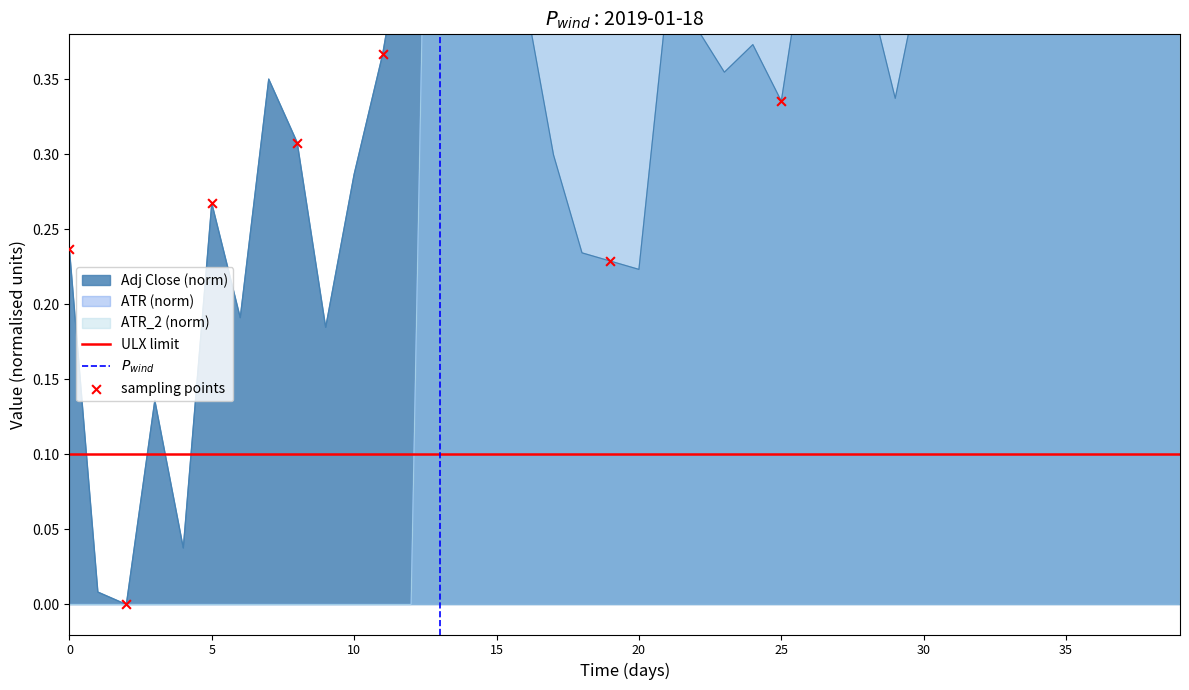

What is the total value across all series at 20?

1.8